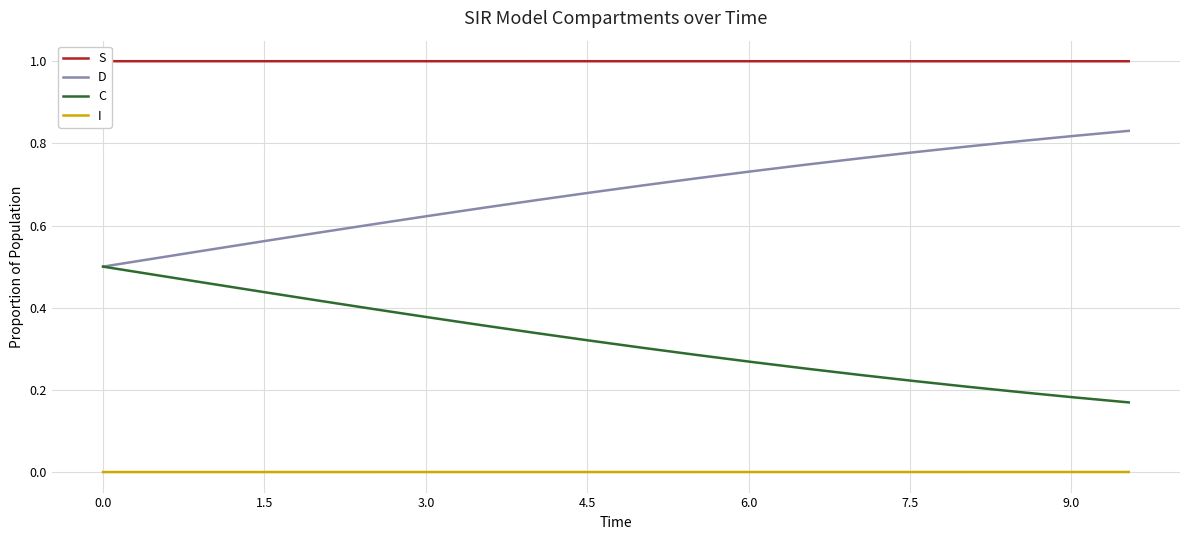

True or false: I and D intersect in this chart.

False